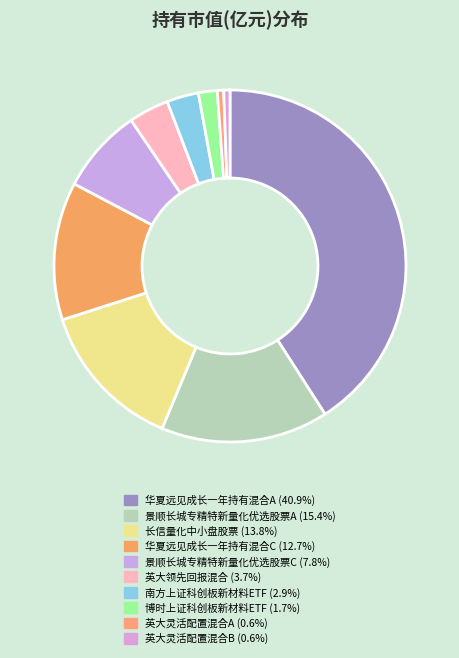

Between 景顺长城专精特新量化优选股票C and 英大灵活配置混合B, which is larger?

景顺长城专精特新量化优选股票C